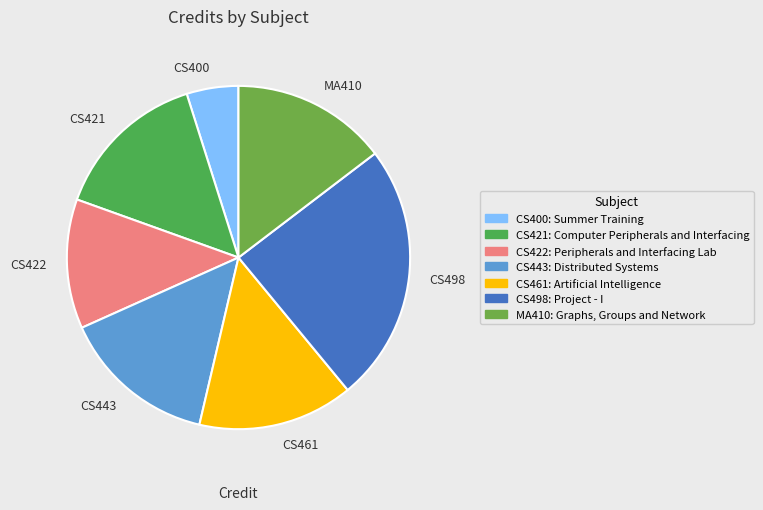

Is the sum of CS422 and CS461 greater than half?

No